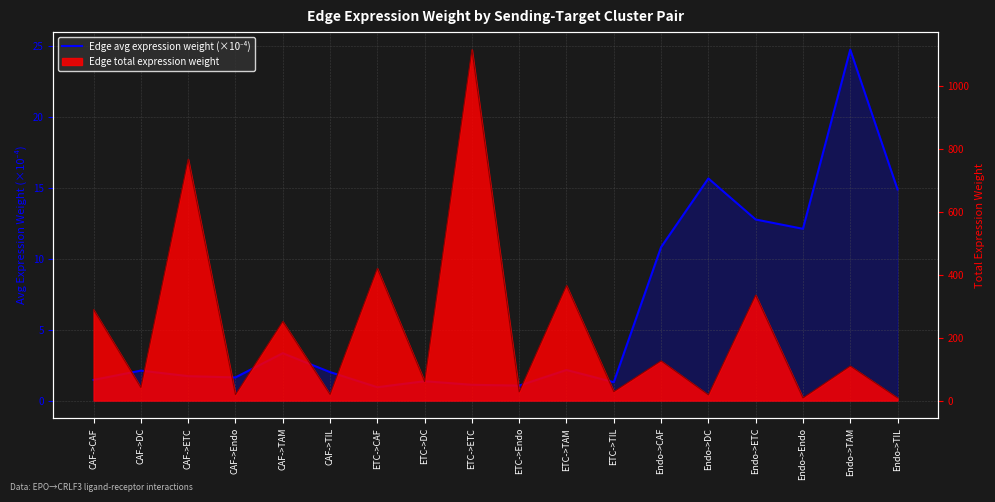

Between ETC->TAM and CAF->DC, which is larger?

ETC->TAM